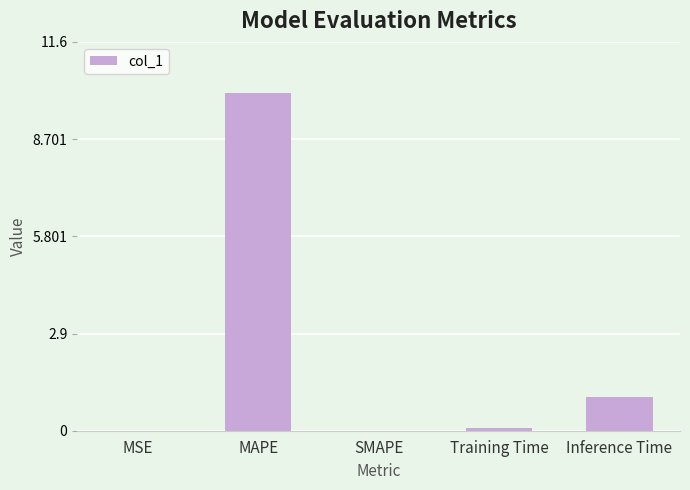

How many data points does each series have?

5